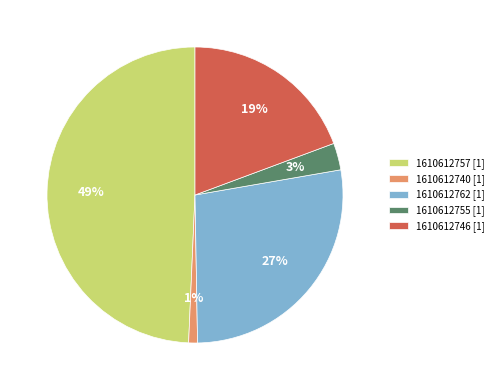

To the nearest percent, what is the difference between the largest and smallest slice percentages?

48%